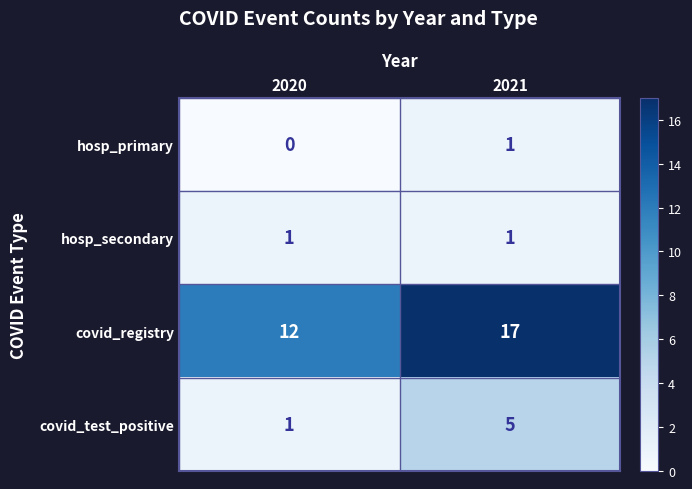

At which category does the chart reach its peak across all series?

2021